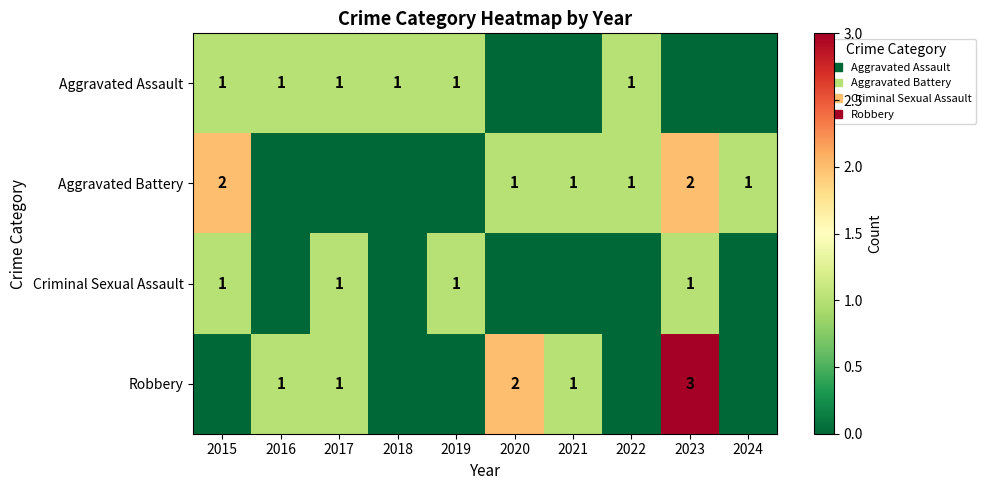

At which category does the chart reach its minimum across all series?

2020